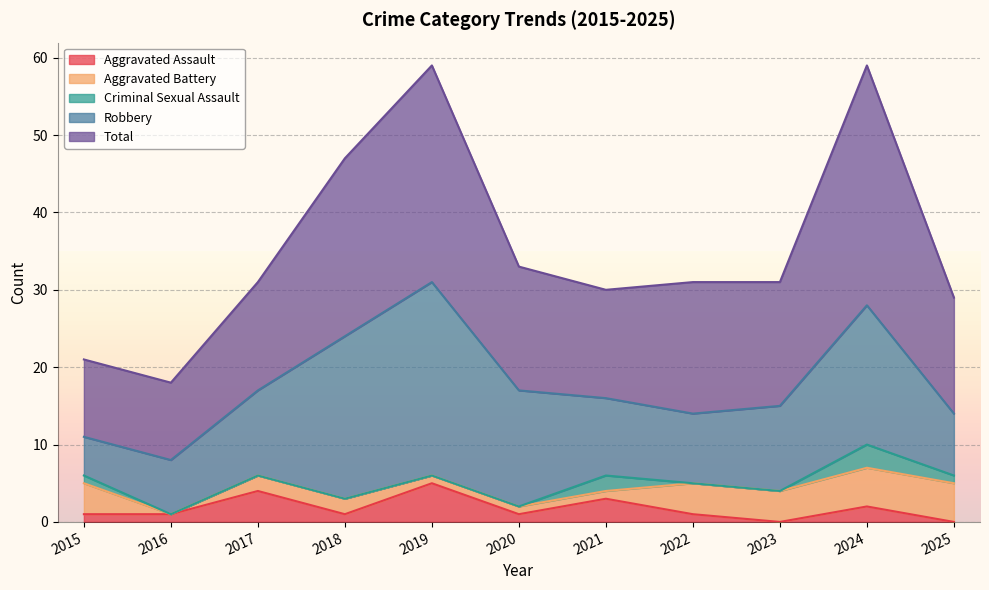

Is the value of Criminal Sexual Assault at 2024 greater than the value of Robbery at 2017?

No